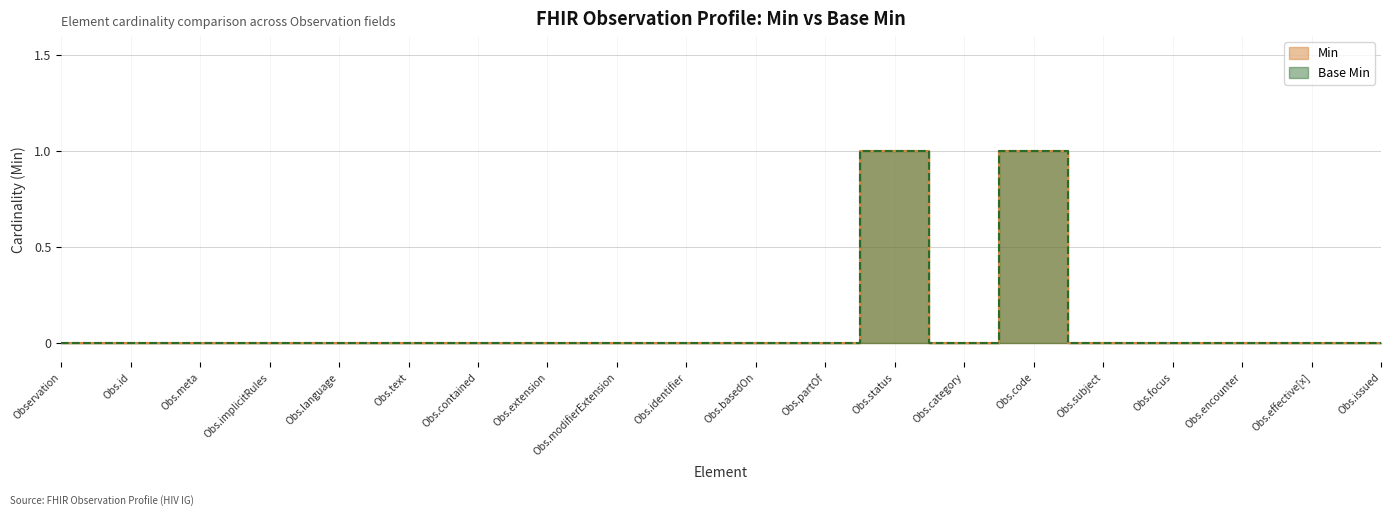

Where is Base Min nearest to the value 0?

Observation